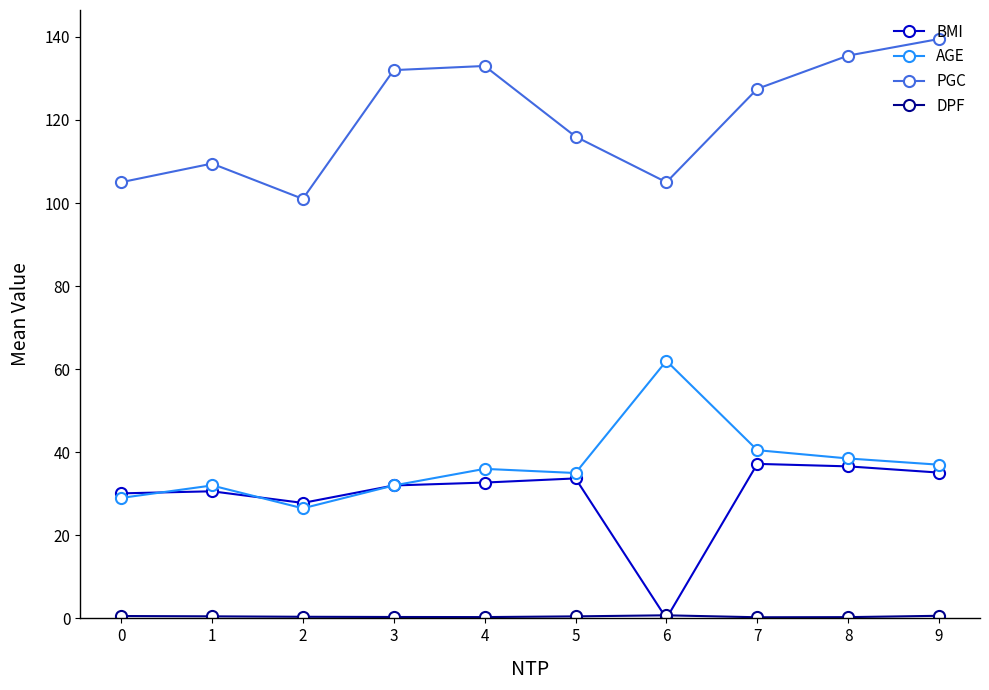

Is it true that PGC equals 204.5 at 4?

False